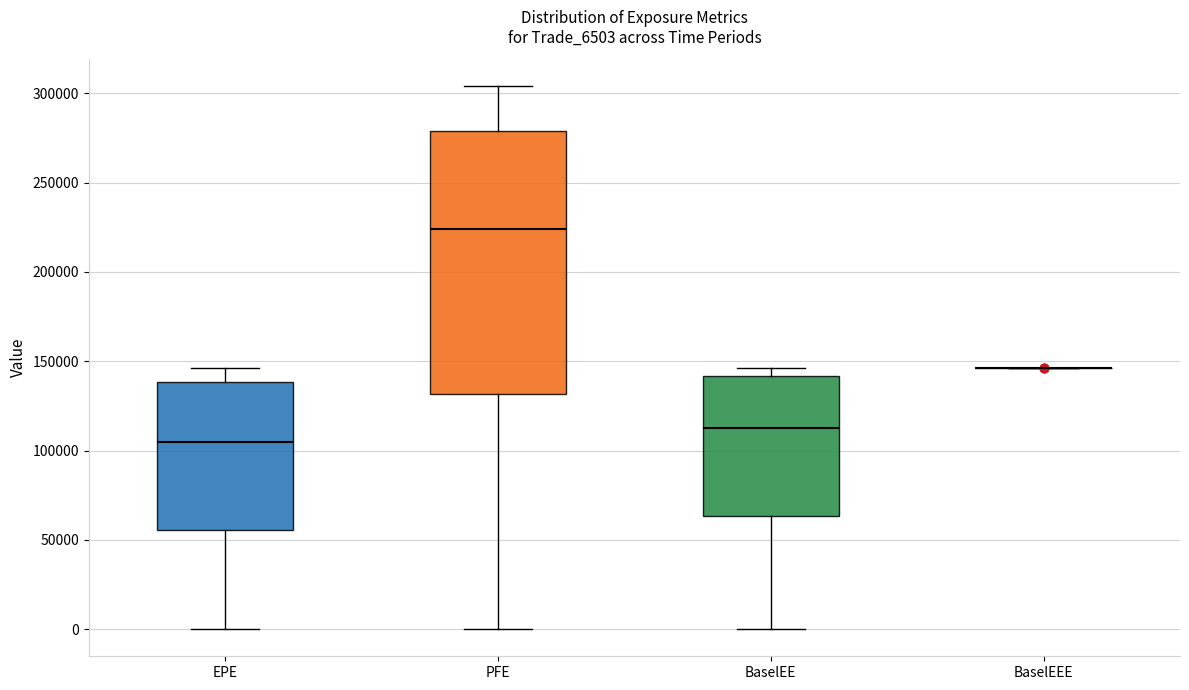

Reading left to right, transcribe this box plot: for each box, give where its median line is, the range the box spans, and where its two whiskers end, as read against the y-axis. The values are not printed on the chart, so give them approximately, as read against the axis.

EPE: median 105000, box 55000 to 140000, whiskers 0 to 145000
PFE: median 225000, box 130000 to 280000, whiskers 0 to 305000
BaselEE: median 115000, box 65000 to 140000, whiskers 0 to 145000
BaselEEE: box collapsed to a line at 145000, whiskers 145000 to 145000